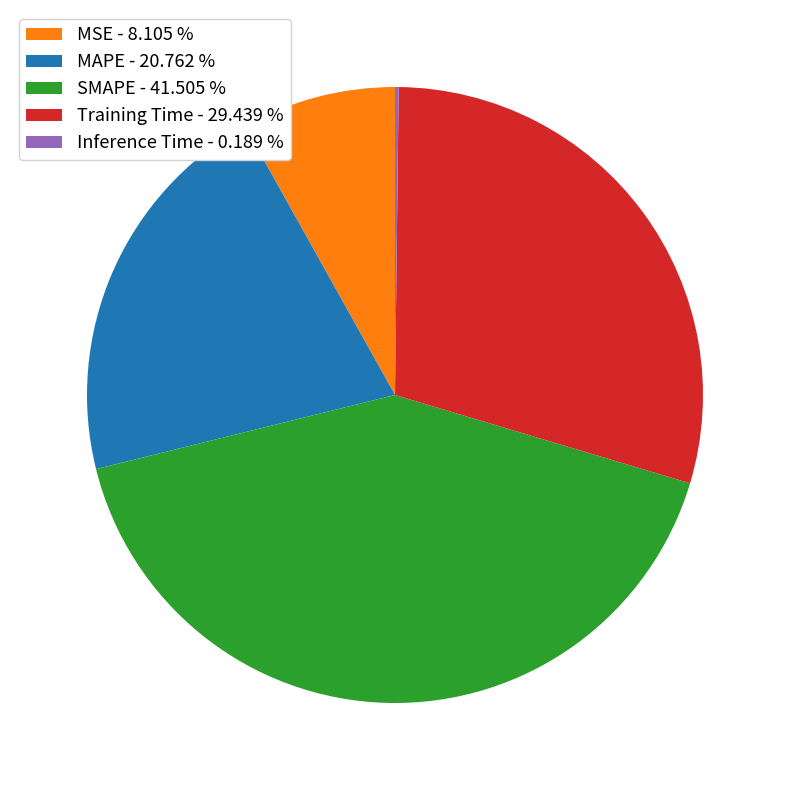

Is there a majority slice in this chart?

No